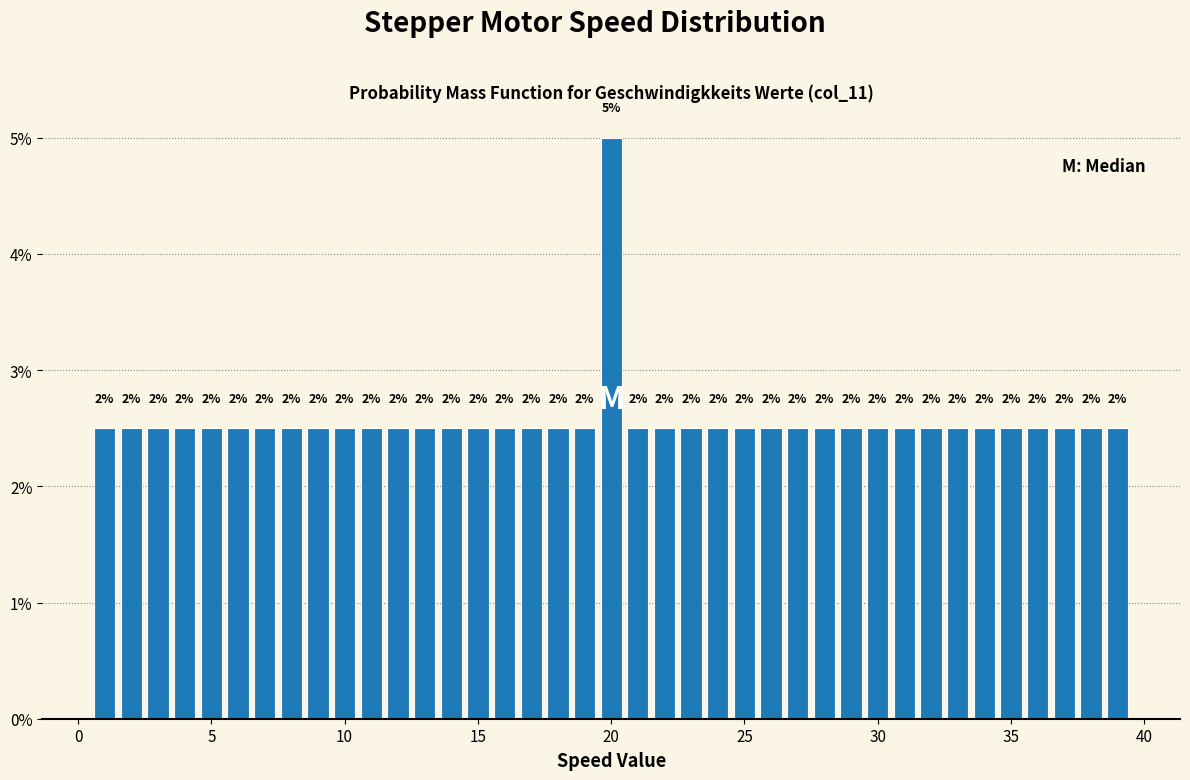

Around what value on the x-axis is the tallest bar? Give the approximate position of its centre, as read against the axis.

20.0